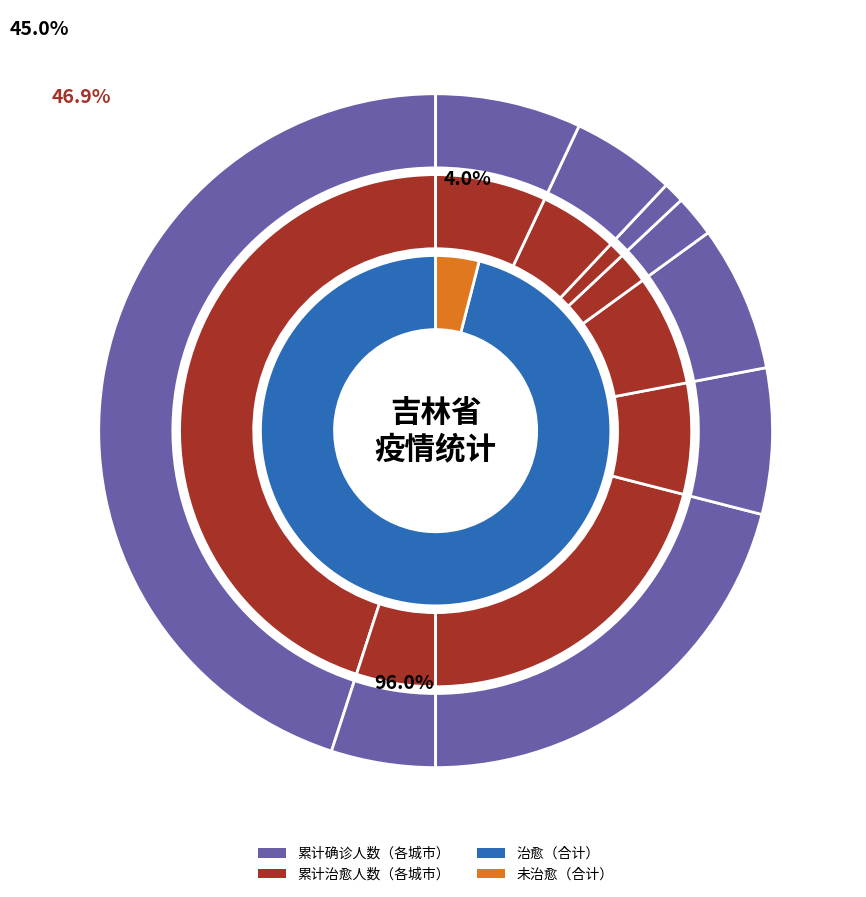

Which series has the widest spread of values?

累计确诊人数